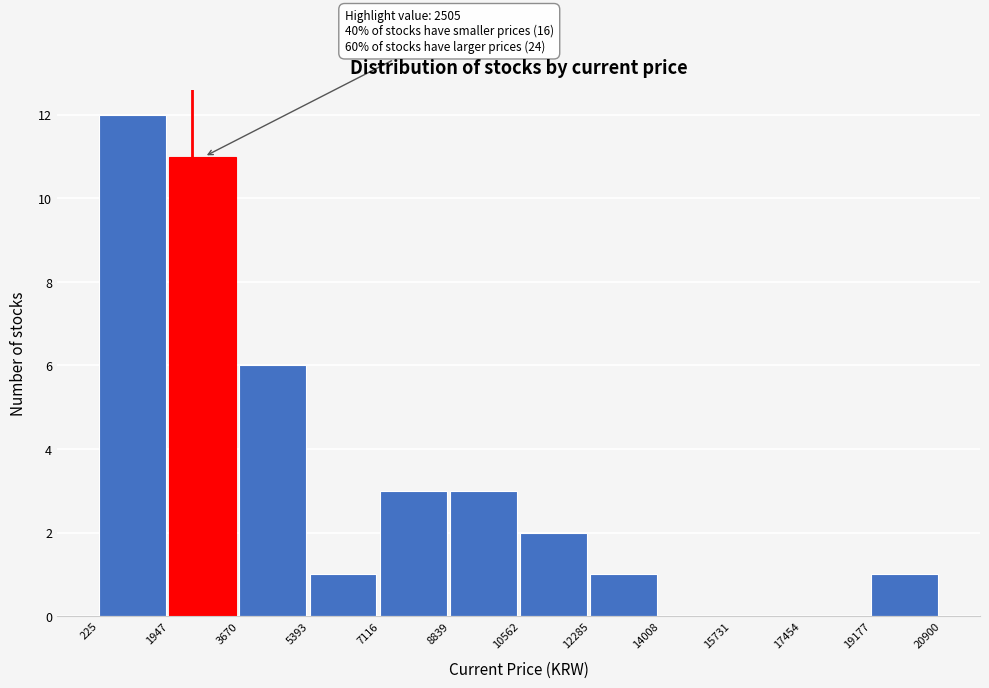

Over which range of the x-axis is the bar tallest?

225 to 1947